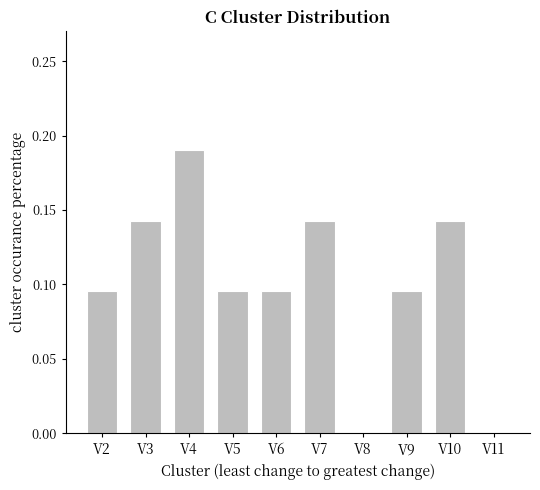

True or false: the data shows 0.0 at V8.

True